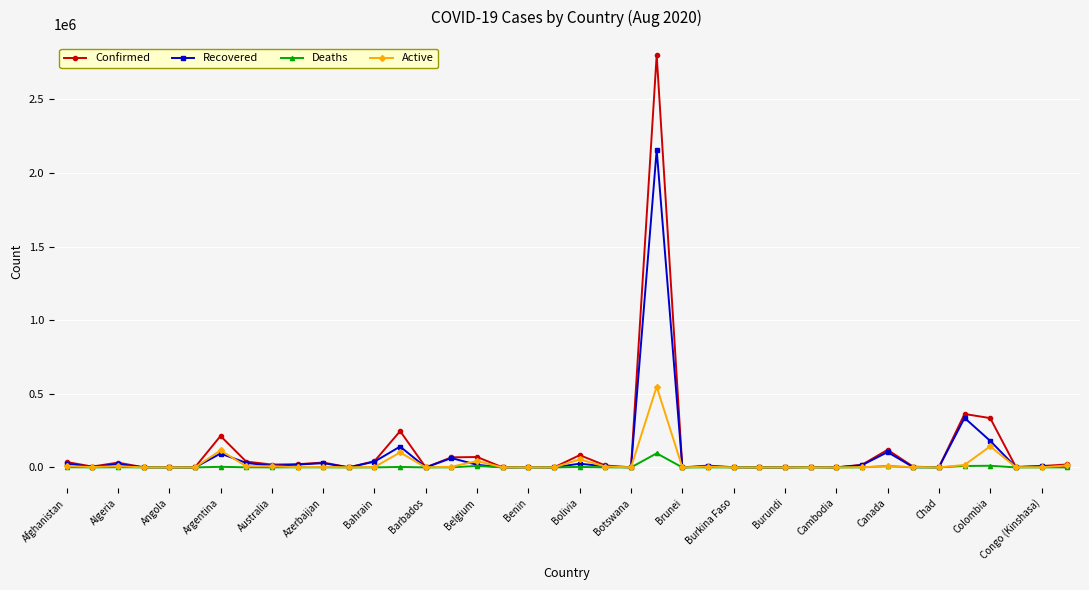

What is the value of the Recovered point at the 23rd from the left?

63